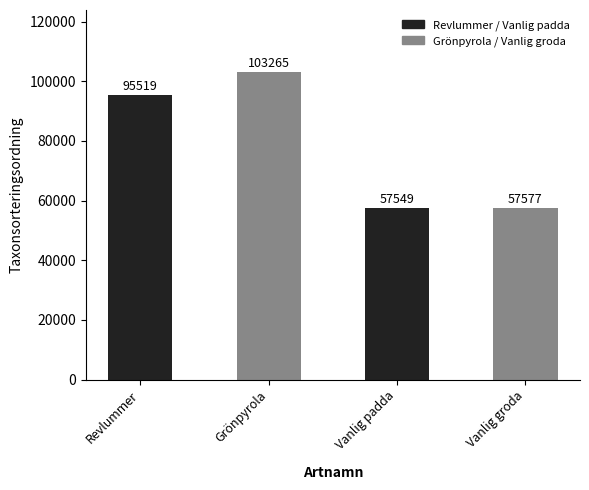

The chart shows a value of 57514 at Revlummer. True or false?

False